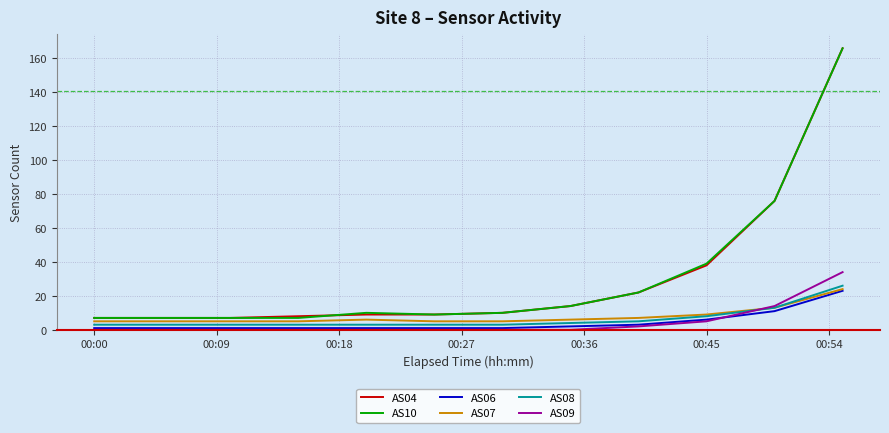

What is the maximum value shown in the chart?

166